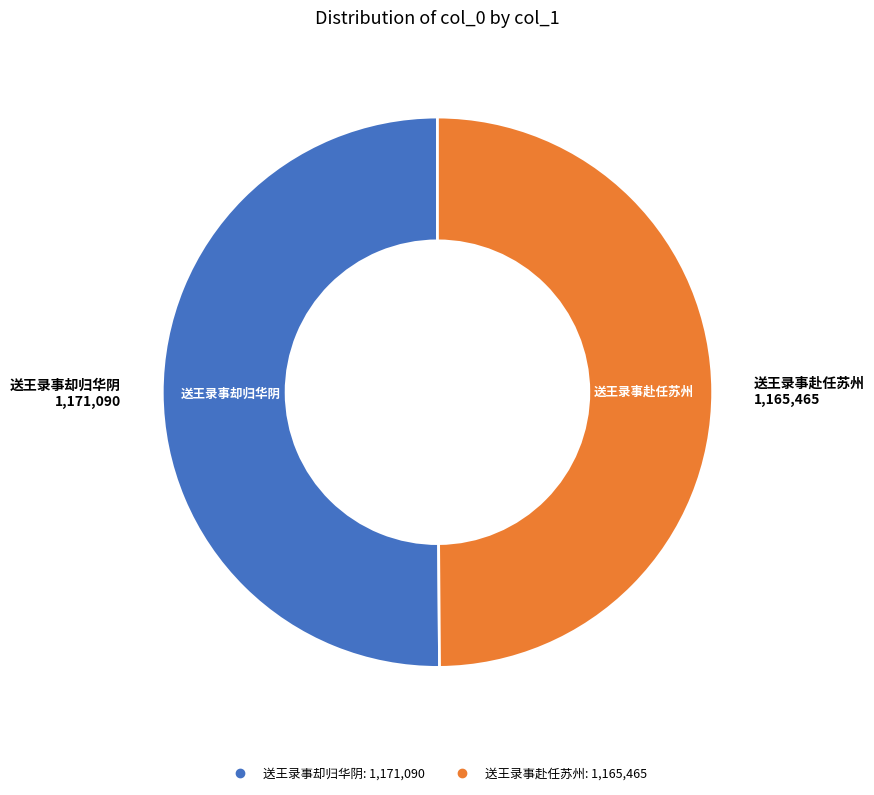

How many segments does this pie chart have?

2